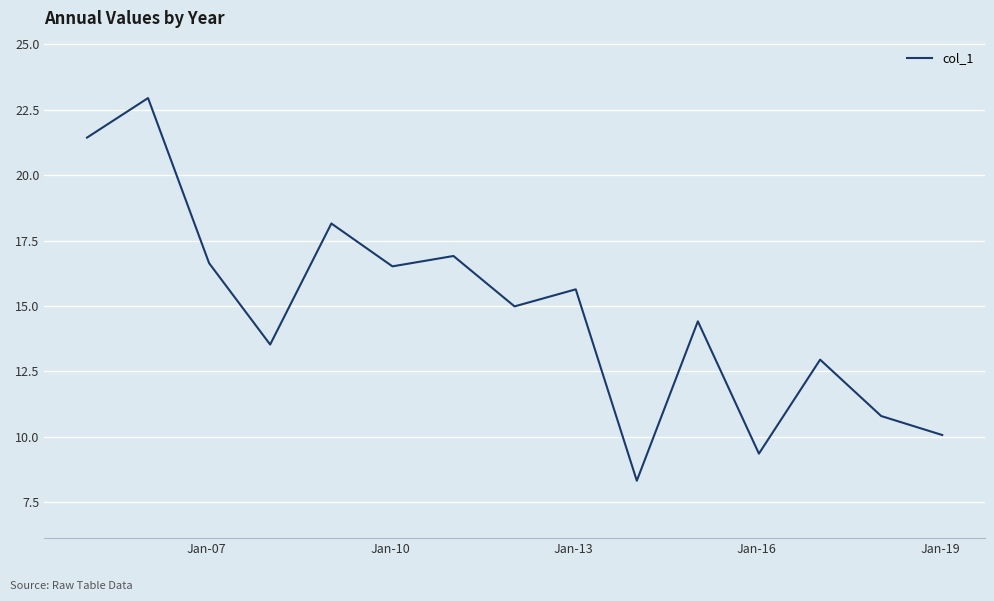

What is the greatest value displayed?

22.9